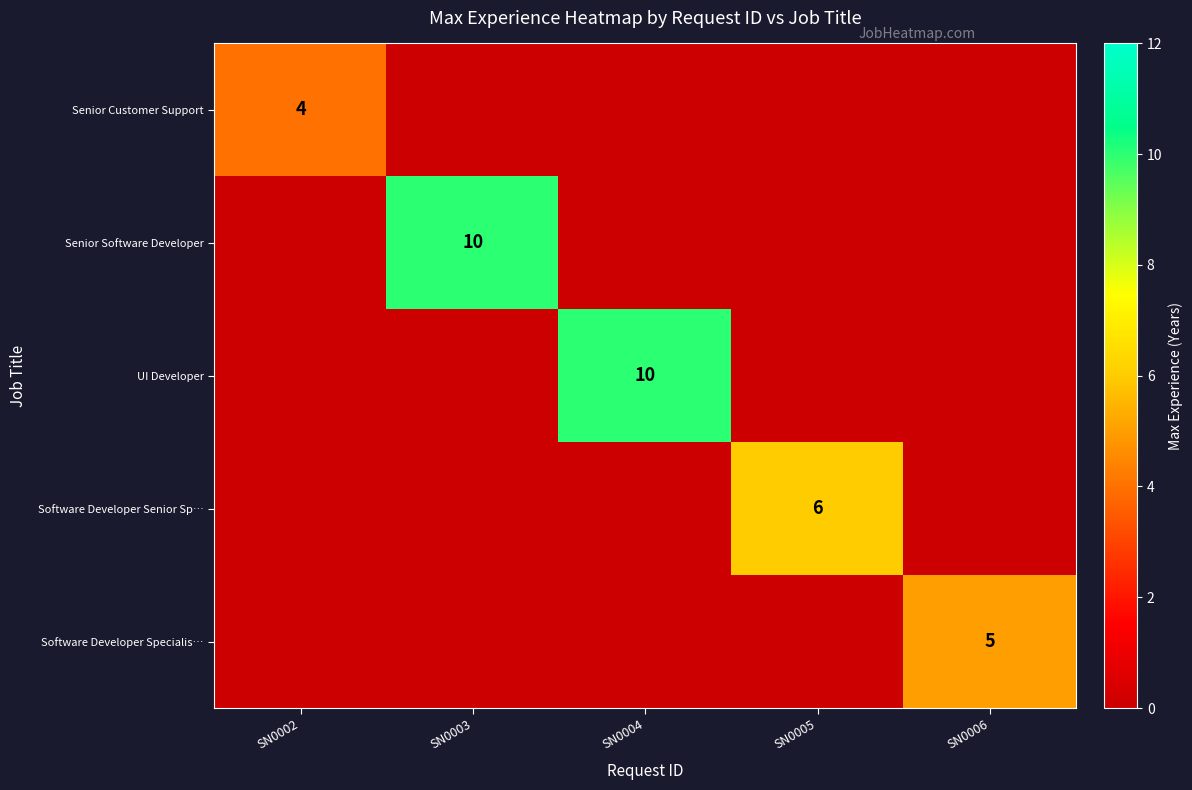

True or false: Senior Customer Support has a value of 4 at SN0002.

True